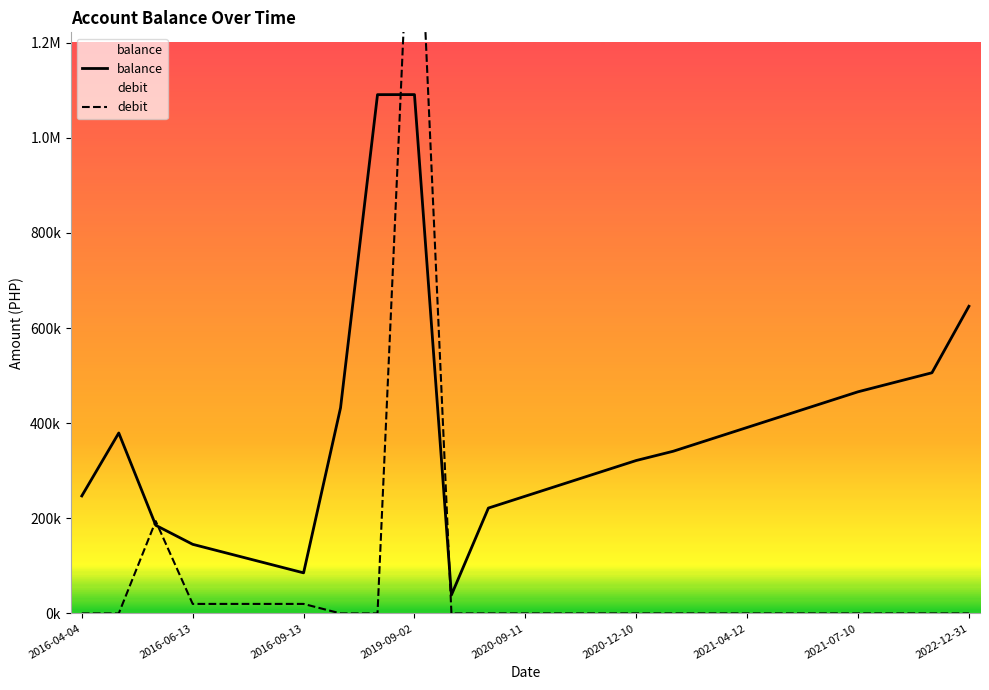

What is the total value across all series at 10?

38821.7